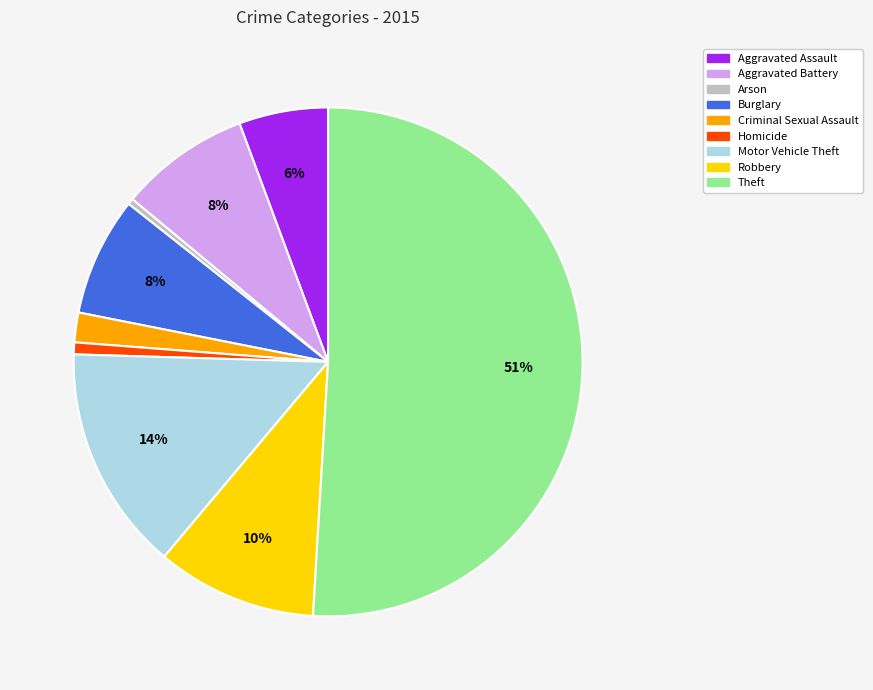

Count the number of slices in the pie.

9